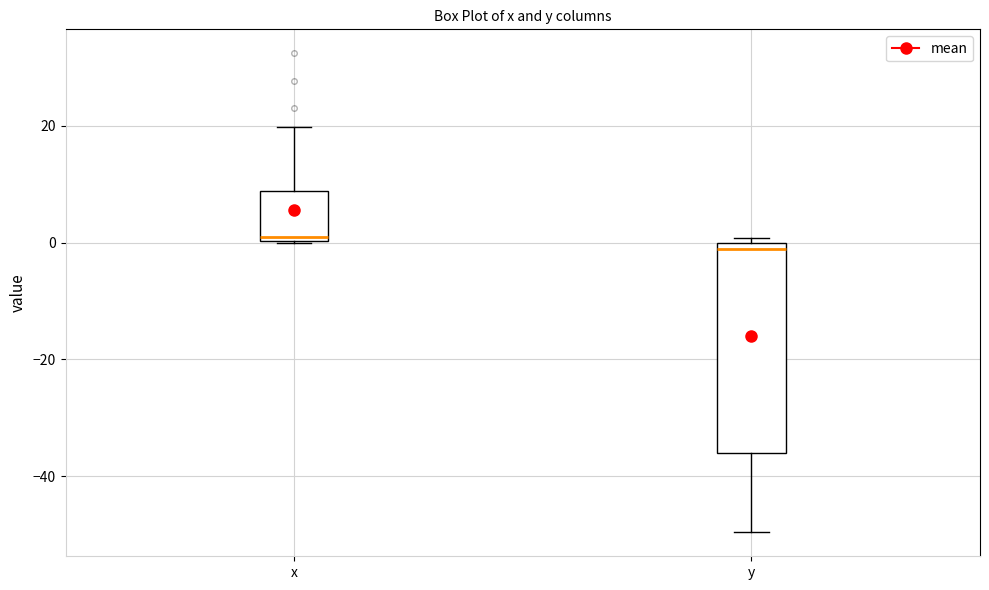

Comparing the boxes themselves (not the whiskers), which one is the tallest?

y